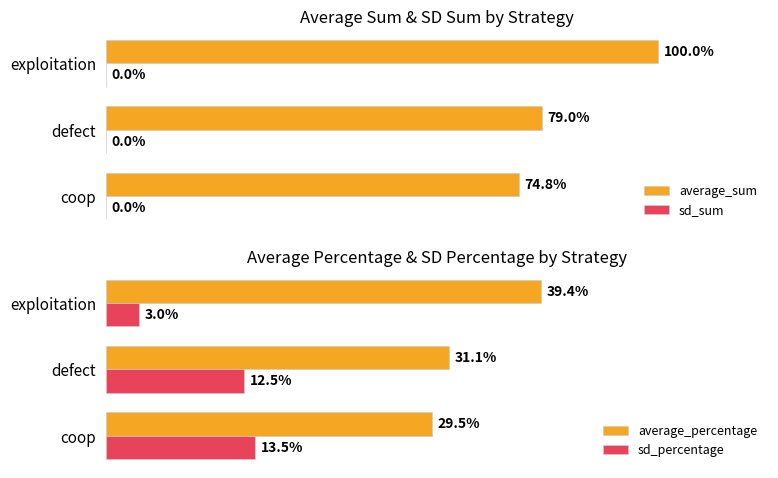

Which series changed the most between defect and exploitation?

average_sum